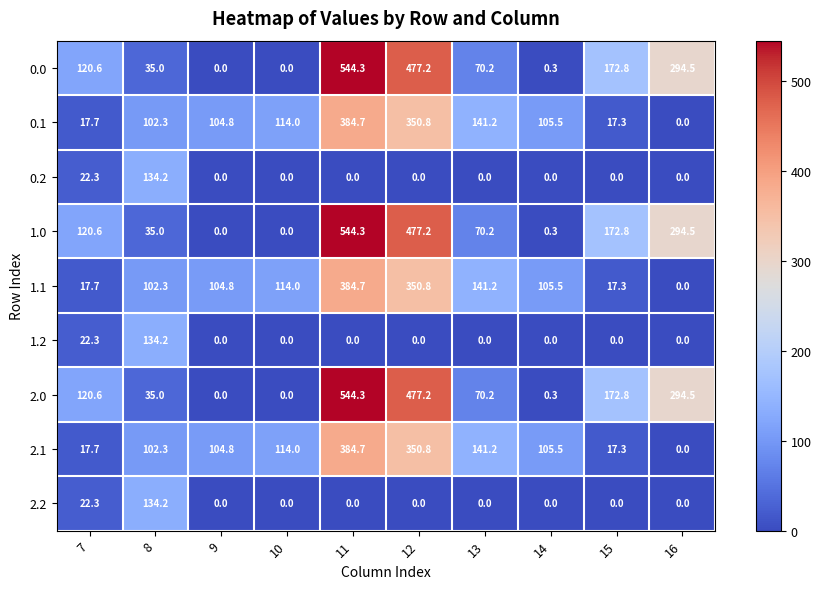

How many categories are shown in the chart?

10